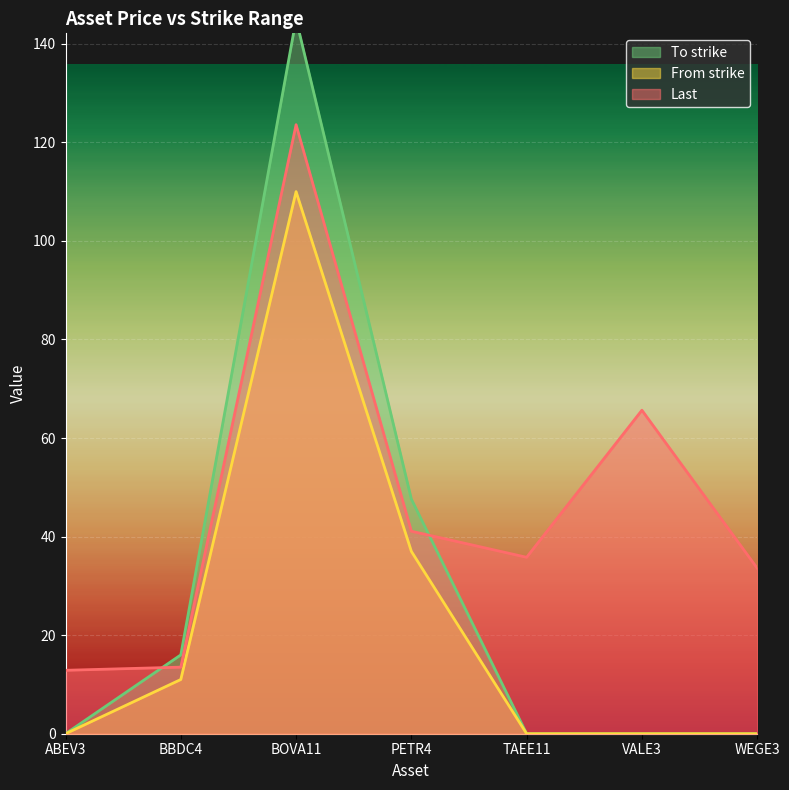

What is the approximate value of To strike at BBDC4?

16.0